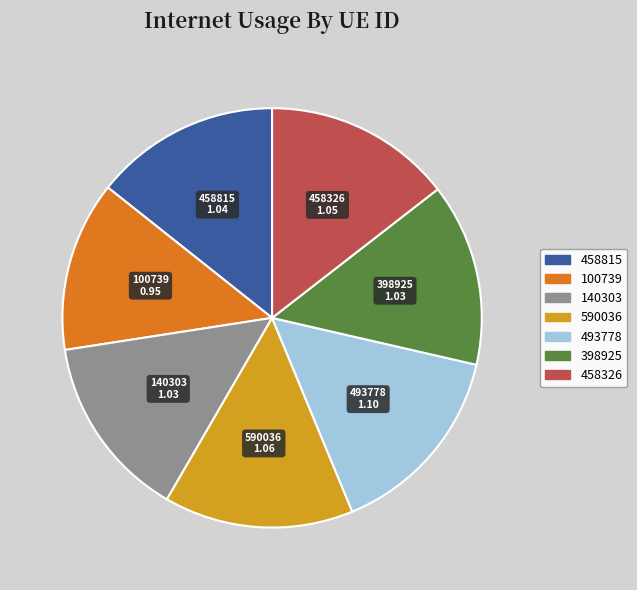

The 458815 slice represents 5% of the pie. True or false?

False